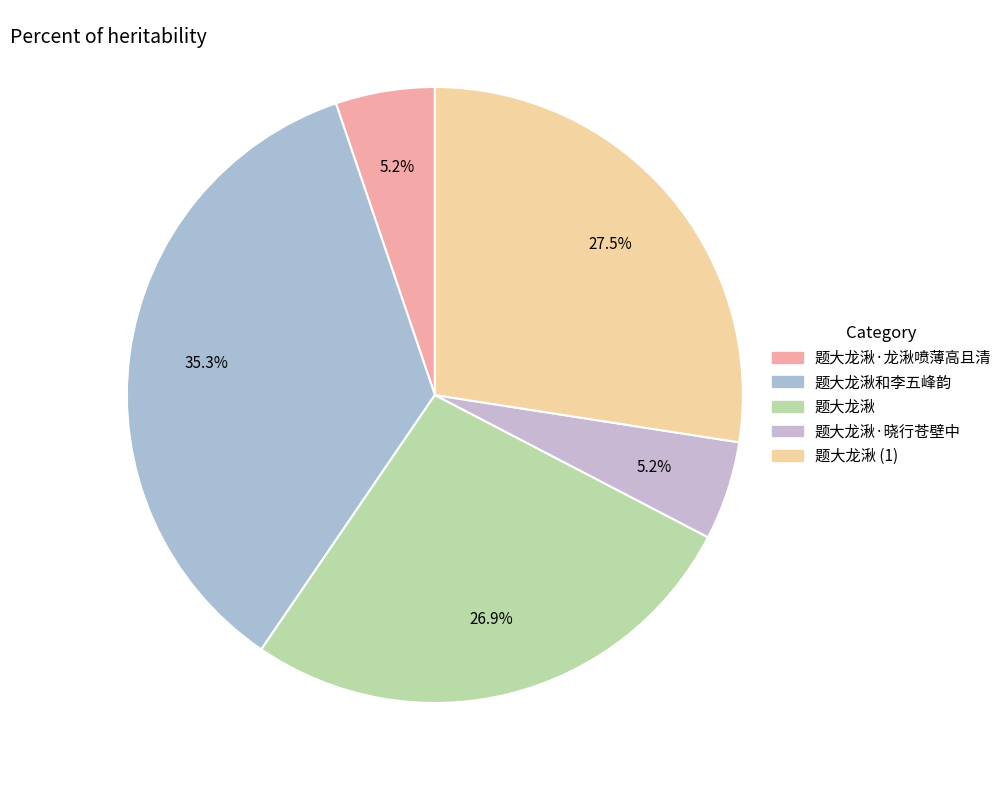

Which slice is the largest?

题大龙湫和李五峰韵